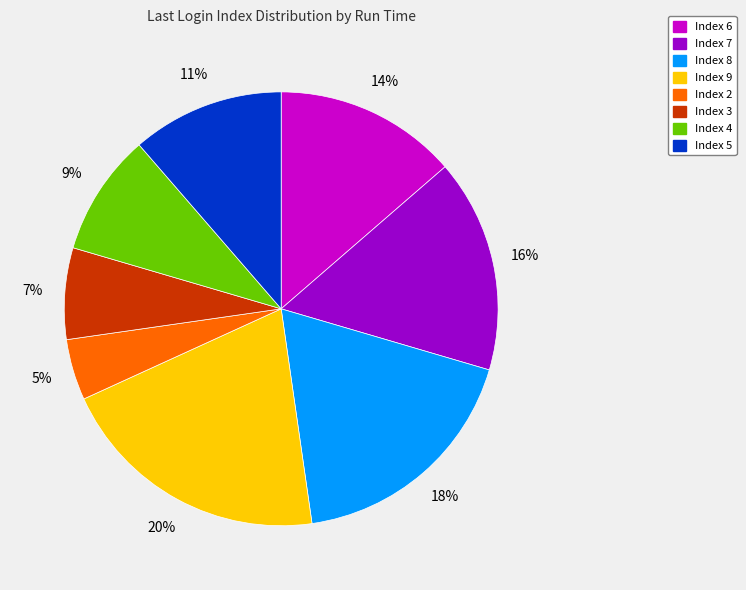

Does any single category account for the majority?

No